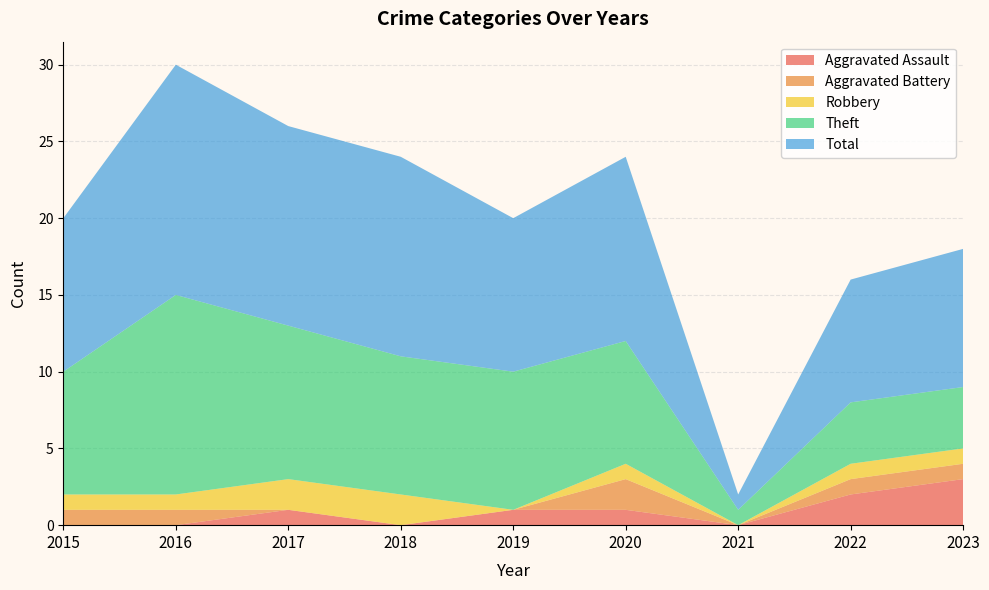

Reading left to right, list all the values displayed in this chart.

Aggravated Assault: 2015=0	2016=0	2017=1	2018=0	2019=1	2020=1	2021=0	2022=2	2023=3
Aggravated Battery: 2015=1	2016=1	2017=0	2018=0	2019=0	2020=2	2021=0	2022=1	2023=1
Robbery: 2015=1	2016=1	2017=2	2018=2	2019=0	2020=1	2021=0	2022=1	2023=1
Theft: 2015=8	2016=13	2017=10	2018=9	2019=9	2020=8	2021=1	2022=4	2023=4
Total: 2015=10	2016=15	2017=13	2018=13	2019=10	2020=12	2021=1	2022=8	2023=9